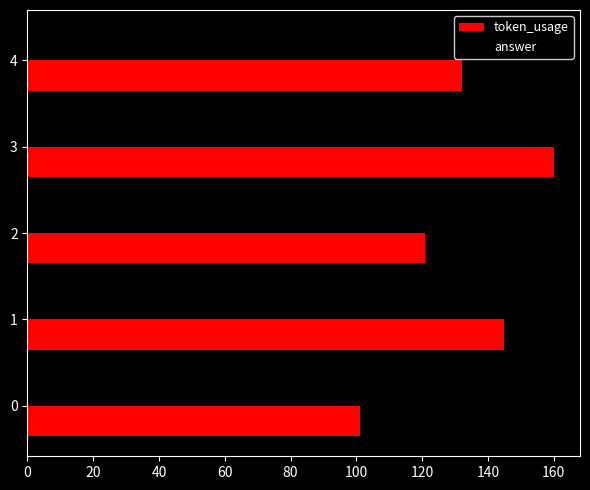

What is the maximum value shown in the chart?

160